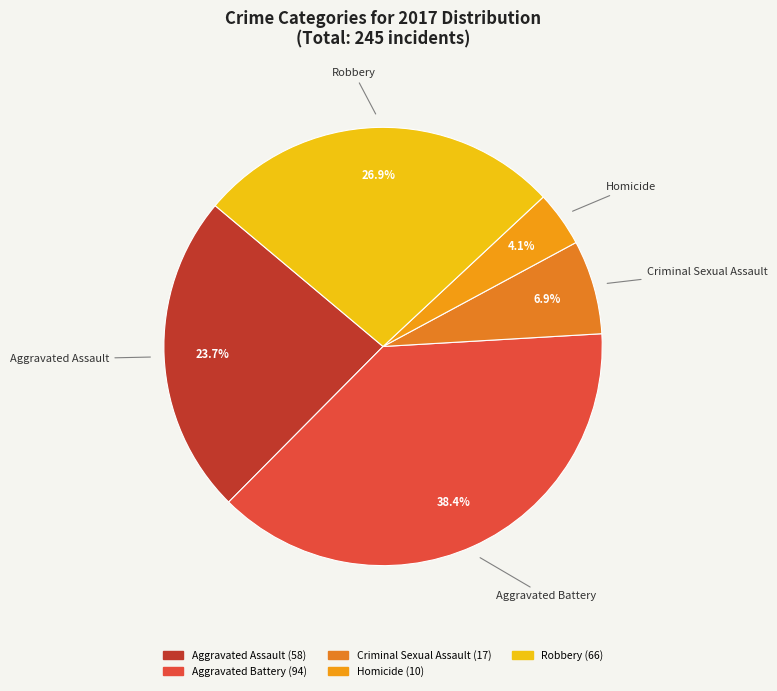

Which category has the biggest portion of the pie?

Aggravated Battery